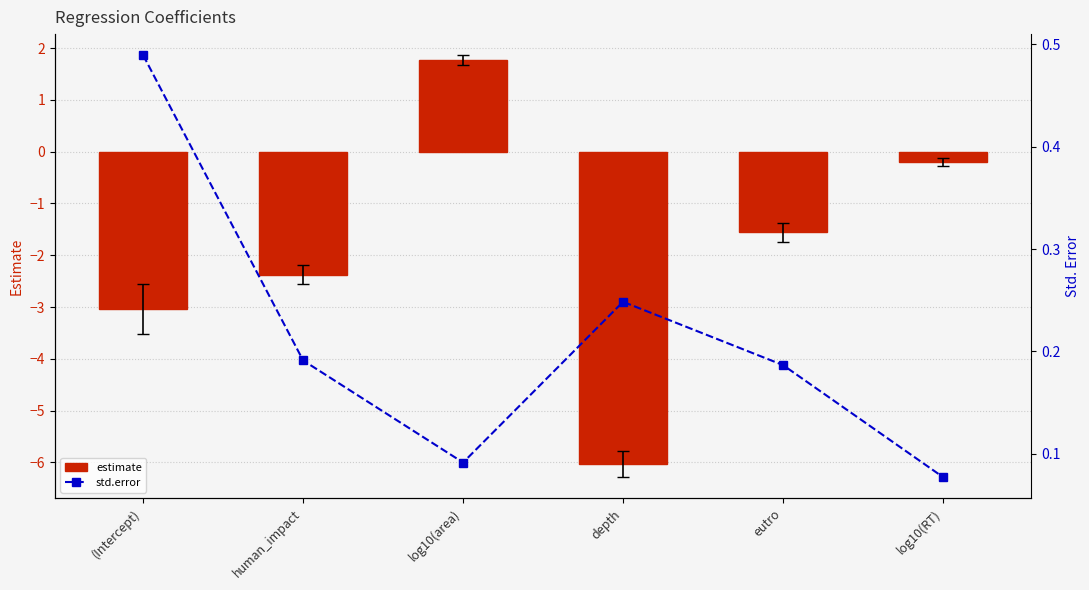

Reading left to right, list all the values displayed in this chart.

estimate: (Intercept)=-3.0	human_impact=-2.4	log10(area)=1.8	depth=-6.0	eutro=-1.6	log10(RT)=-0.2
std.error: (Intercept)=0.5	human_impact=0.2	log10(area)=0.1	depth=0.2	eutro=0.2	log10(RT)=0.1